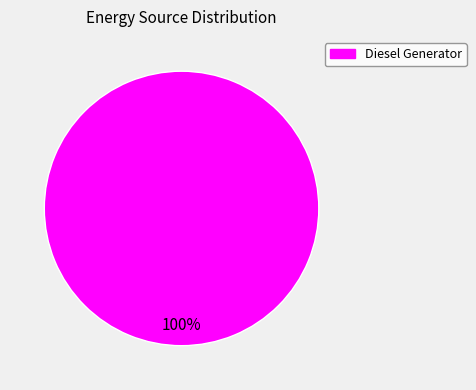

Rank the categories by value from highest to lowest.

Diesel Generator